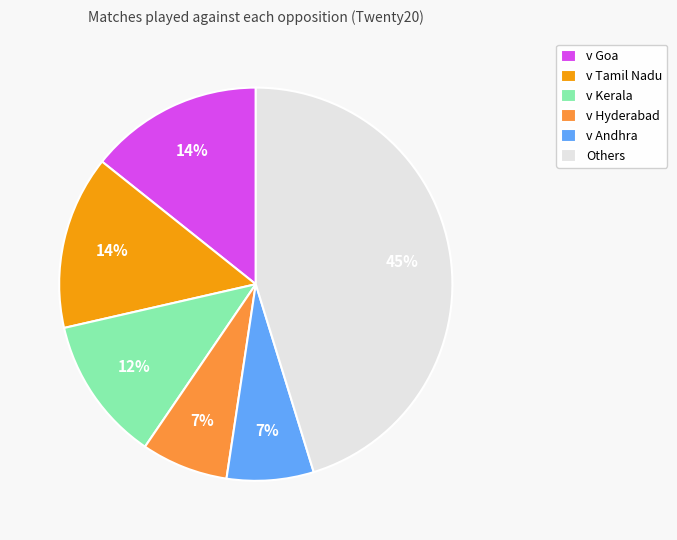

The v Andhra slice represents 7% of the pie. True or false?

True